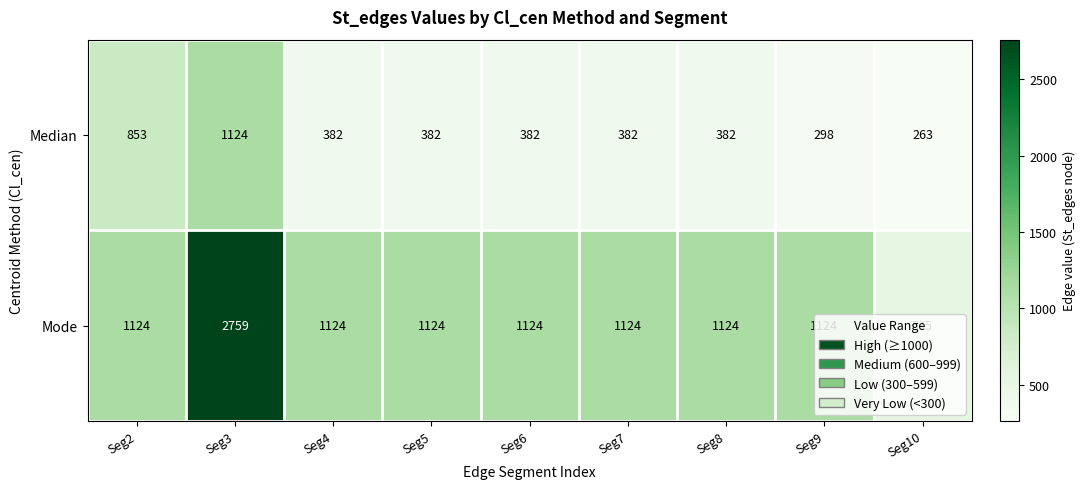

Count the number of categories in the chart.

9